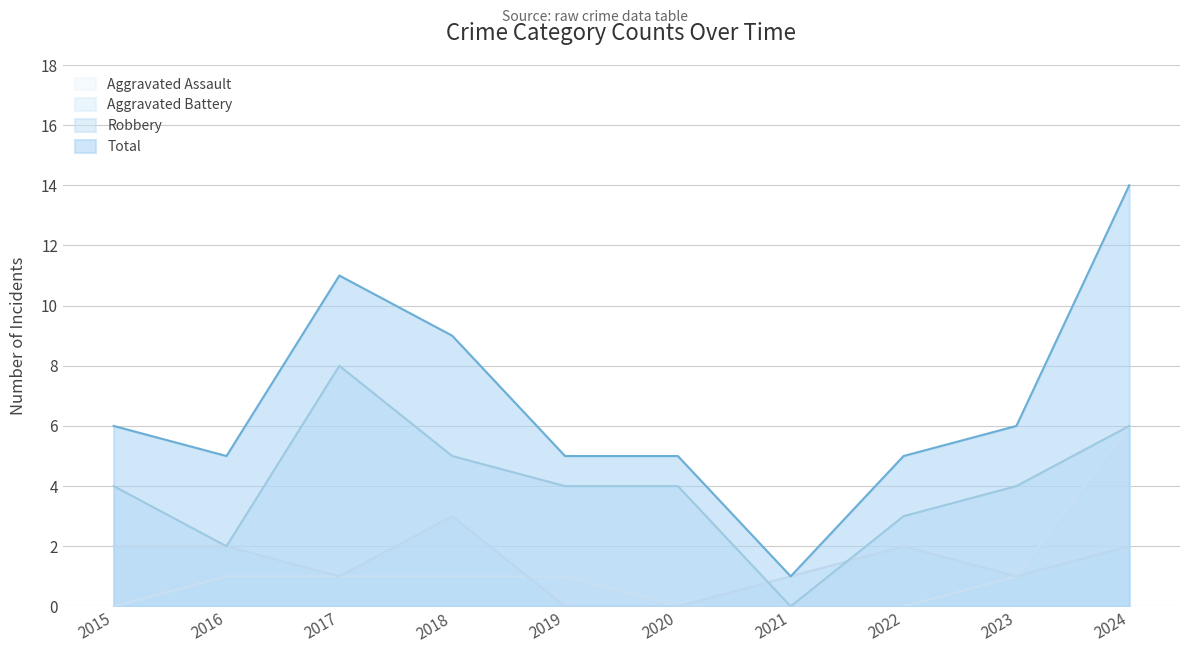

Where does the Aggravated Assault series first go above 1?

2024